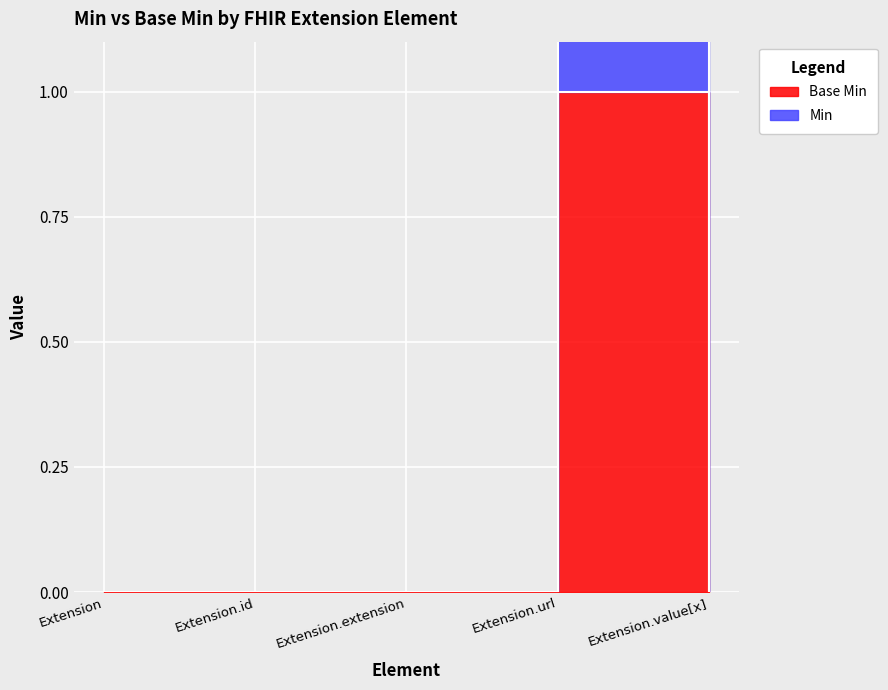

What are all the series names shown in the legend?

Base Min, Min